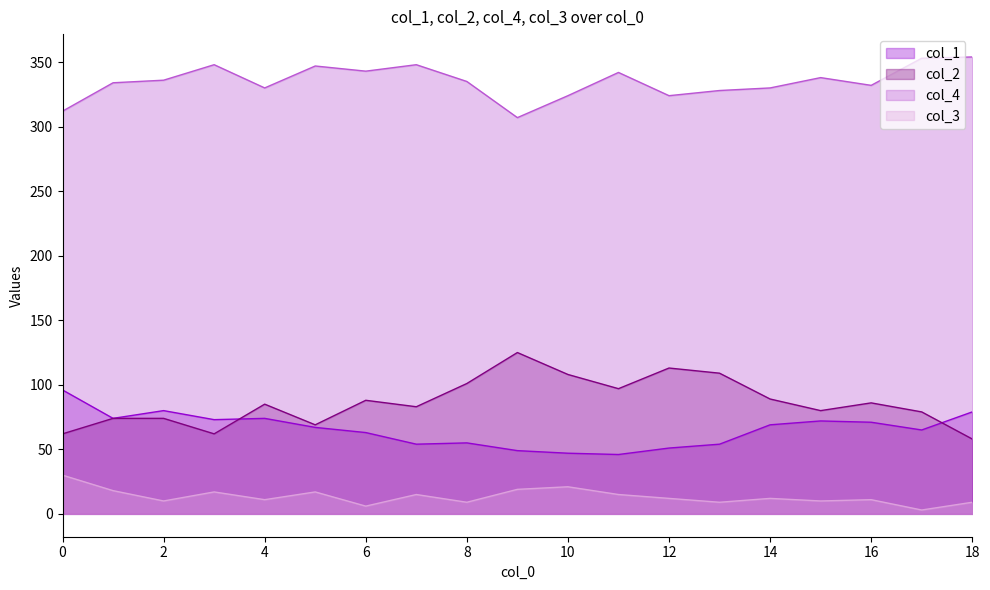

Where does the col_4 series first go above 335?

2